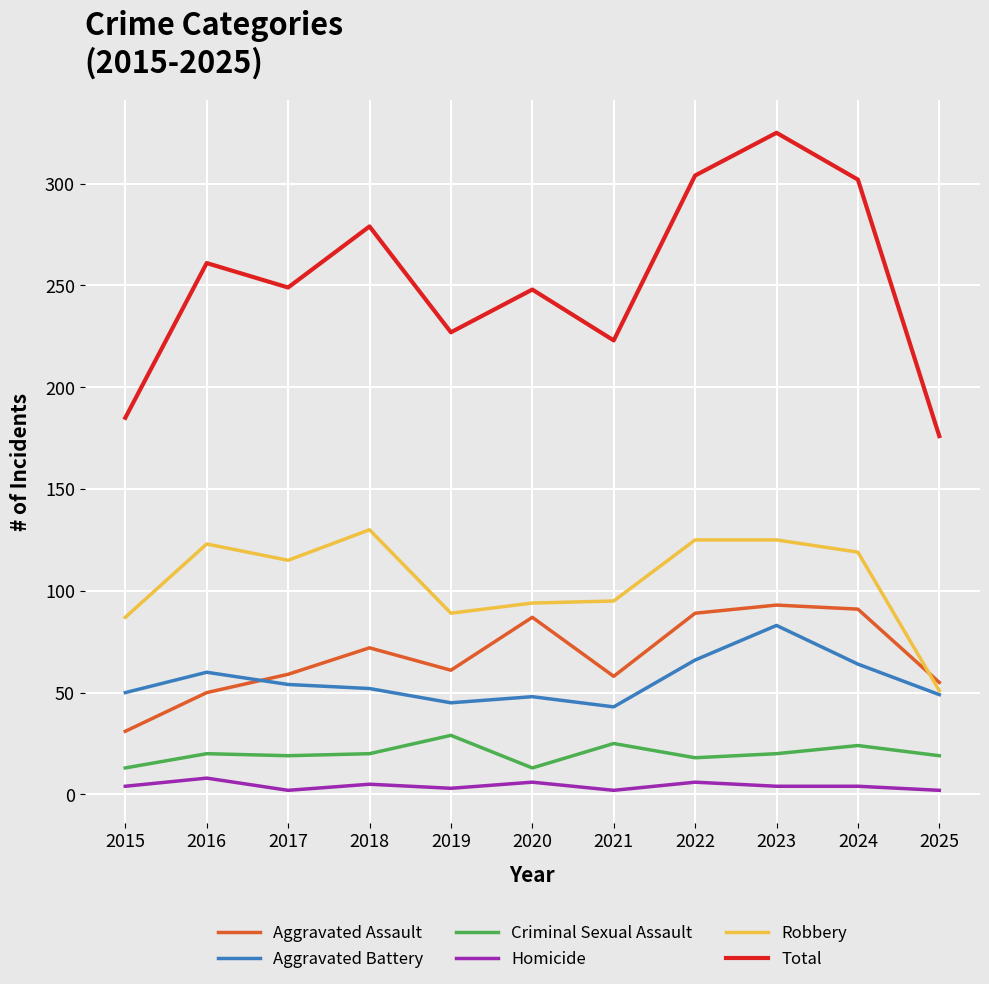

At how many categories does at least one series exceed 45?

11